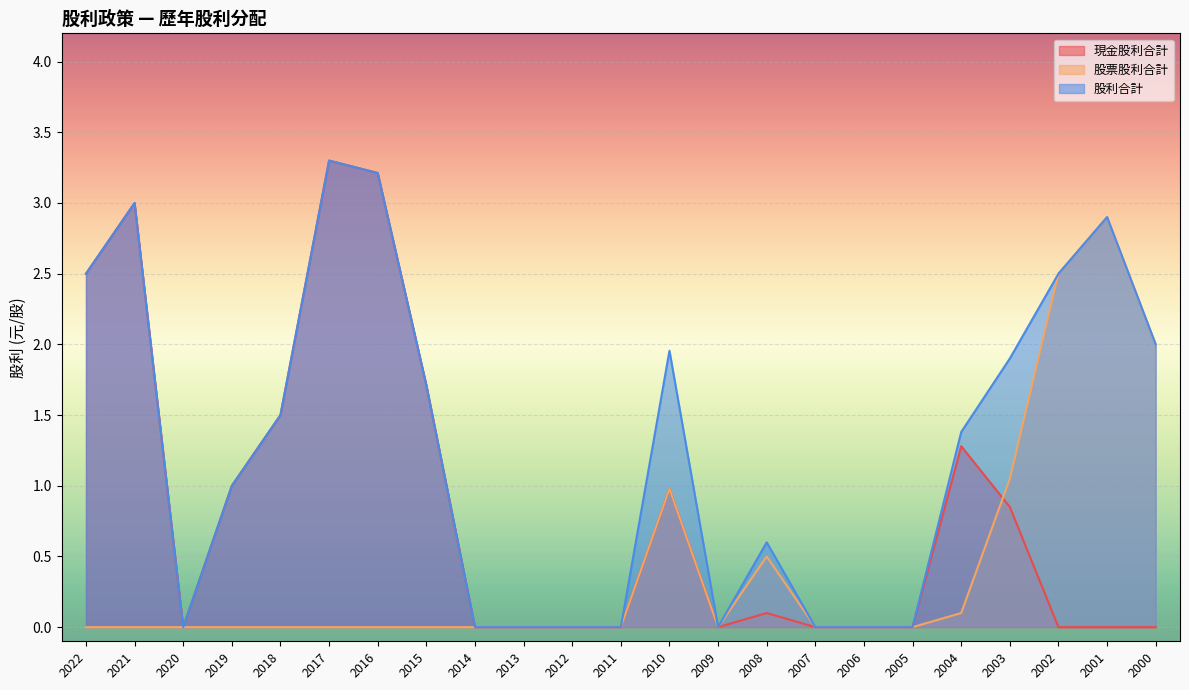

Which series changed the most between 2022 and 2012?

現金股利合計